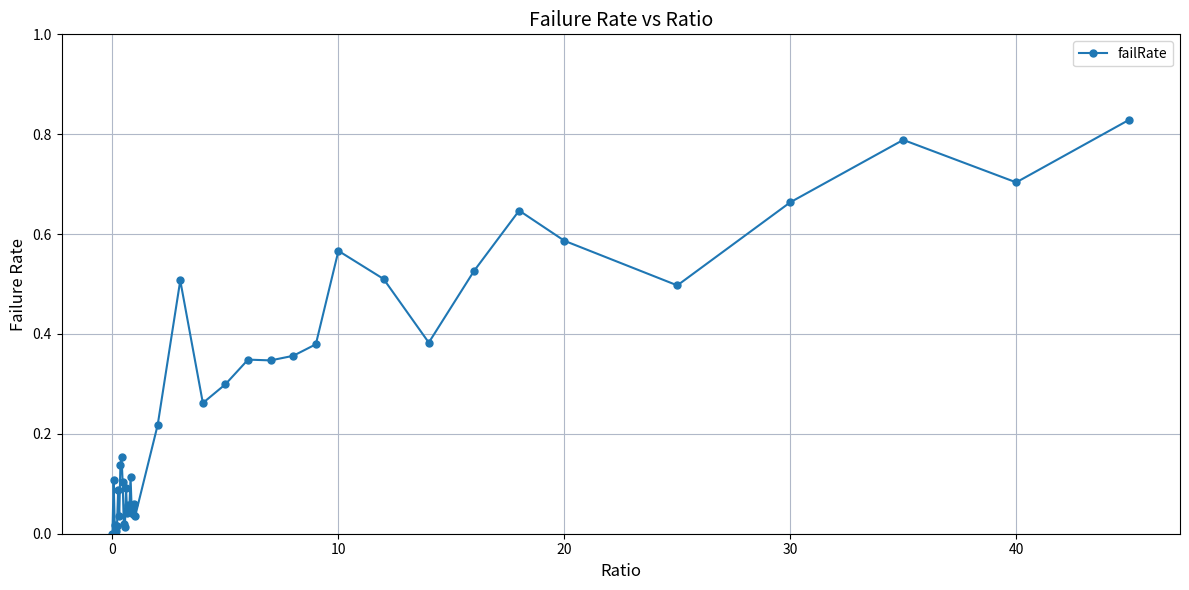

The value at 40 is 0.1. True or false?

False